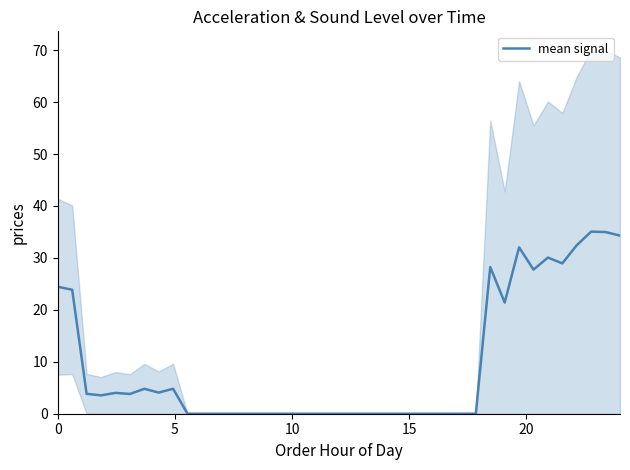

Count the number of data series in this chart.

1